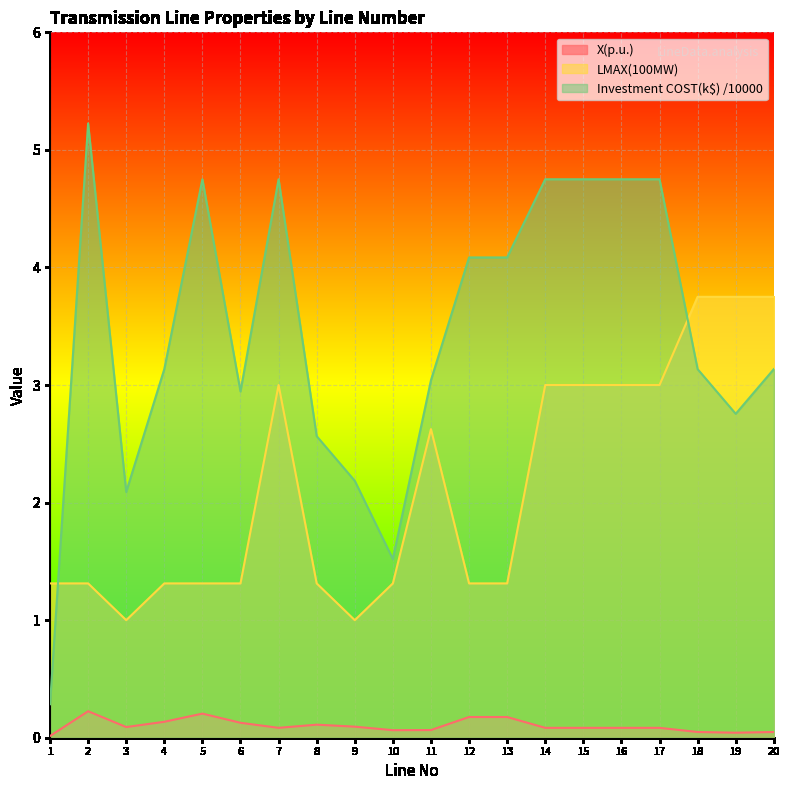

At which category is the sum across all series the highest?

7